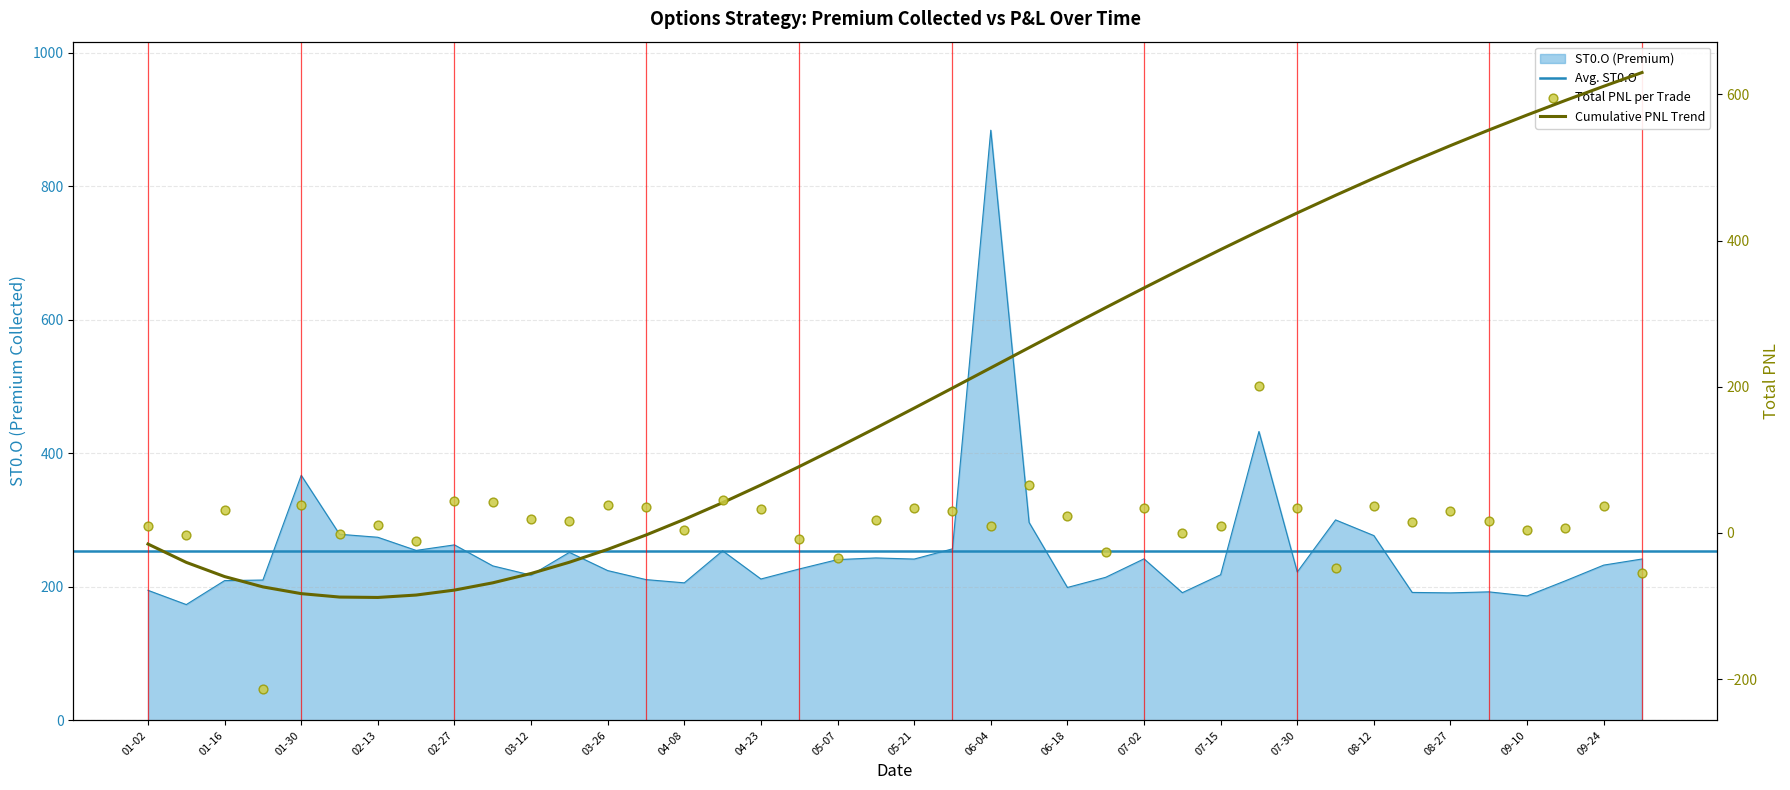

What is the total value across all series at 07-15?

227.4